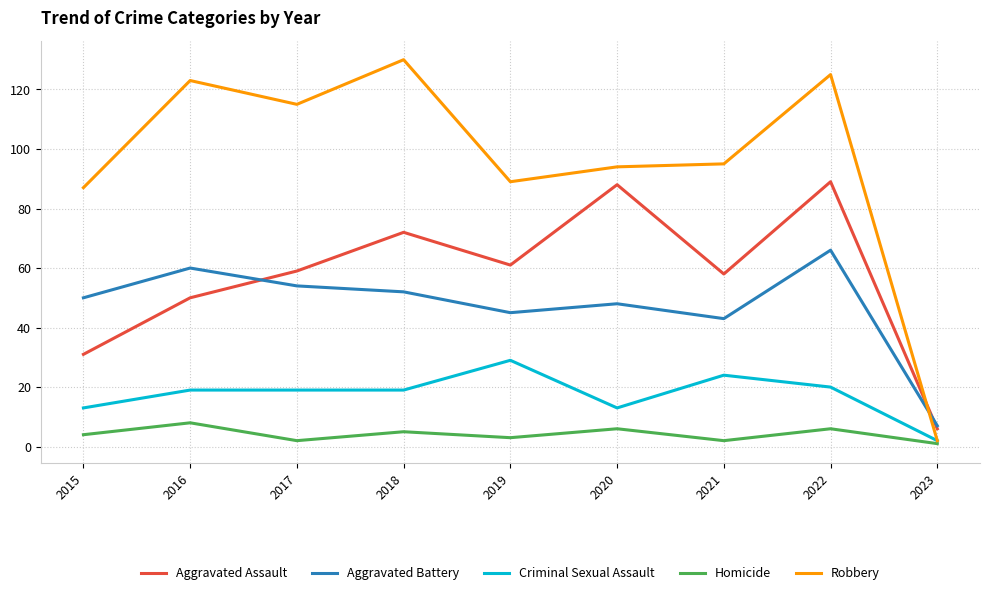

True or false: Homicide has a value of 3 at 2019.

True